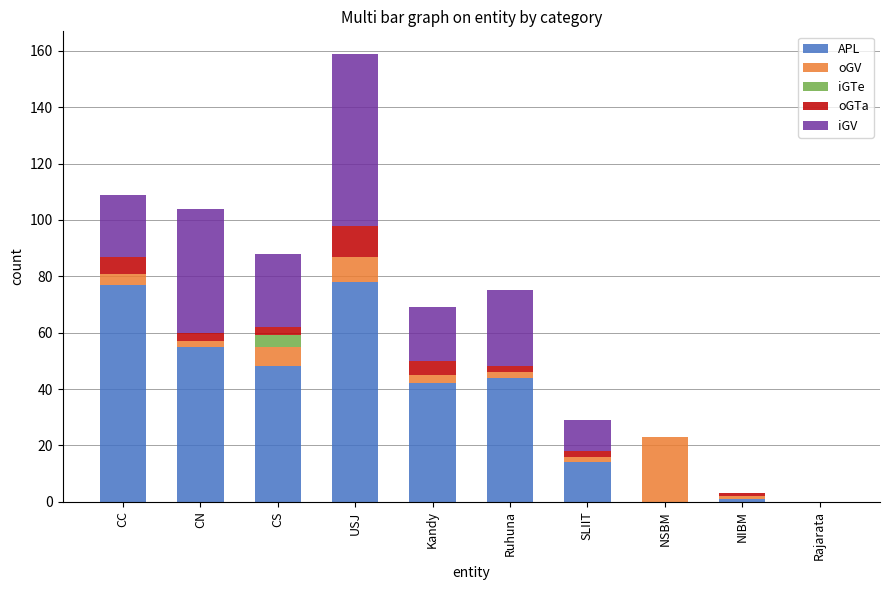

At which category is the sum across all series the highest?

USJ